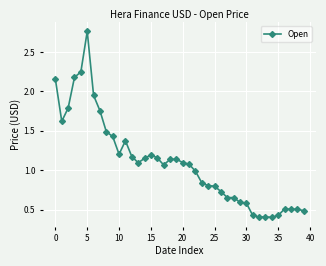

What is the difference between the maximum and second lowest values?

2.4